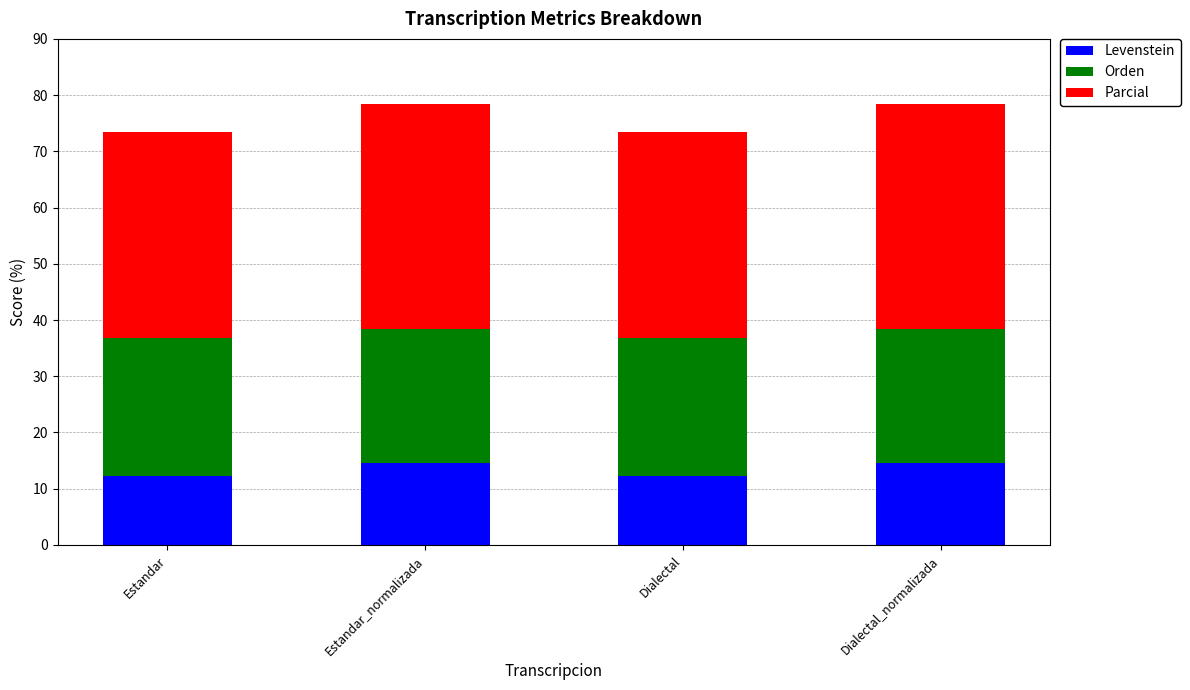

What is the total value across all series at Estandar_normalizada?

78.4